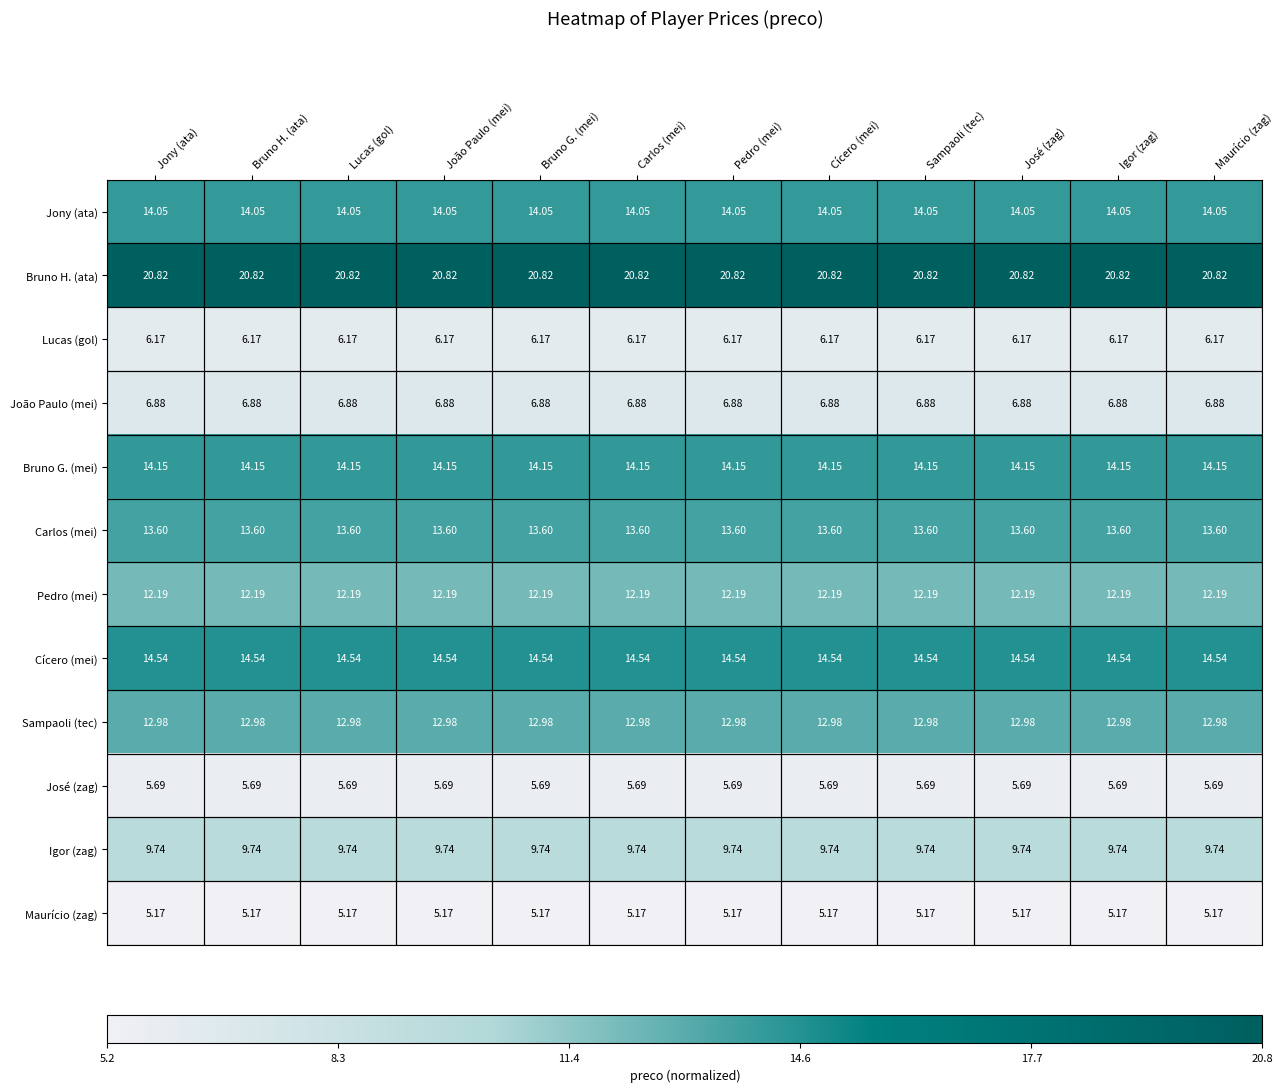

Rank the series at Jony (ata) from lowest to highest value.

Maurício (zag), José (zag), Lucas (gol), João Paulo (mei), Igor (zag), Pedro (mei), Sampaoli (tec), Carlos (mei), Jony (ata), Bruno G. (mei), Cícero (mei), Bruno H. (ata)